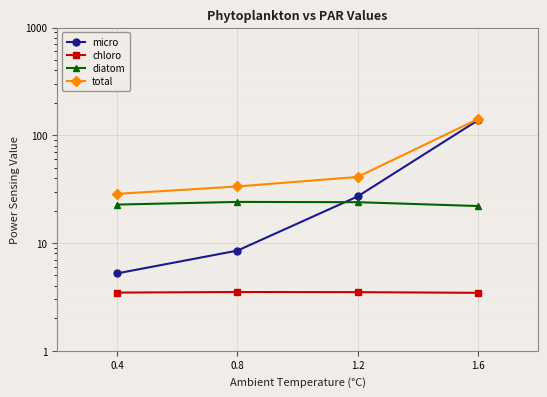

True or false: total has more than 0 points higher than both neighbors.

False